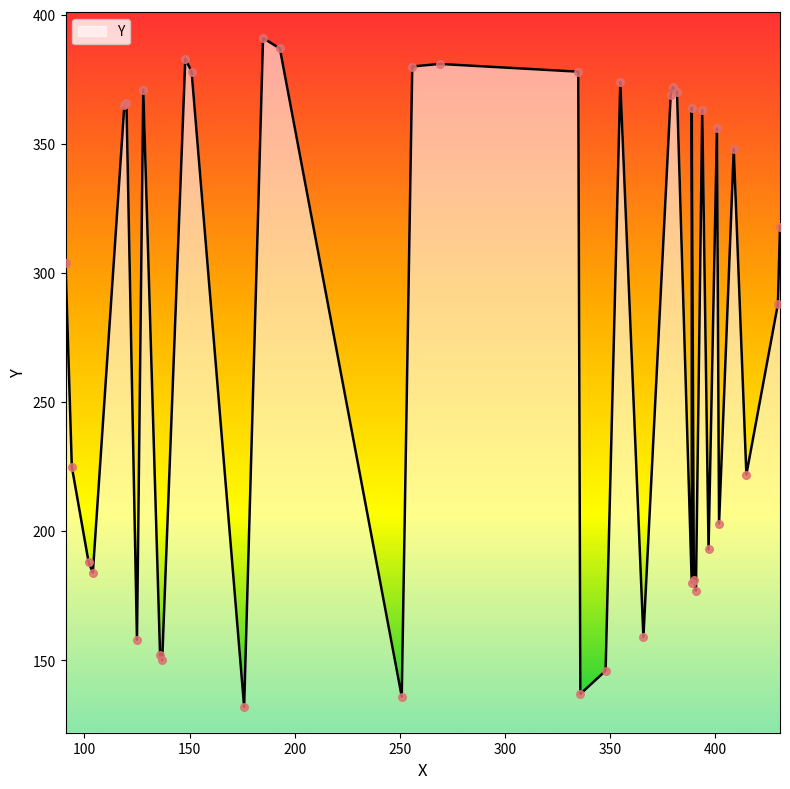

Which has a higher value, 125 or 382?

382